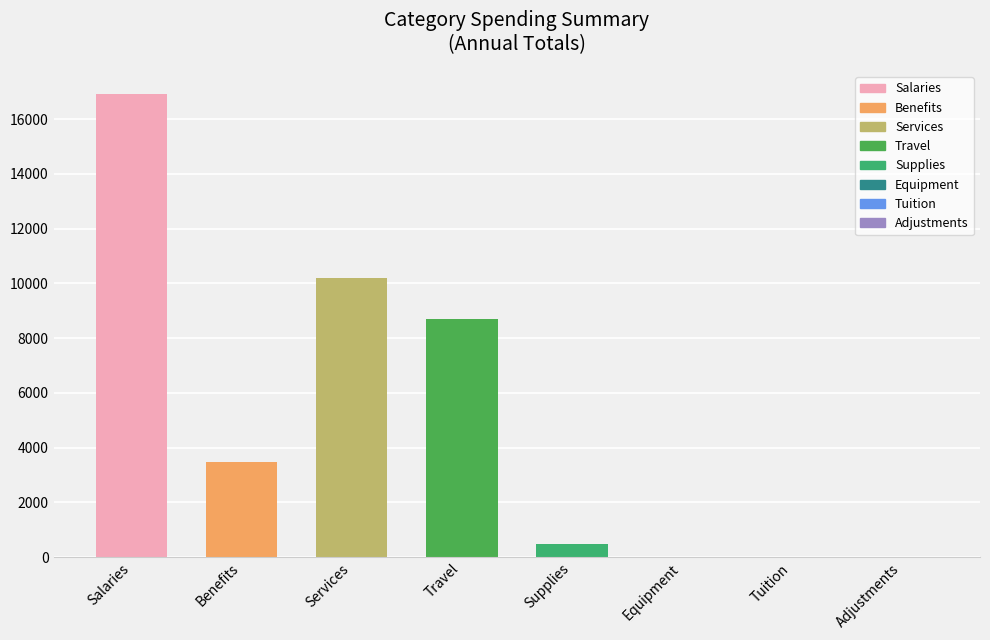

How many bars are there in total?

8